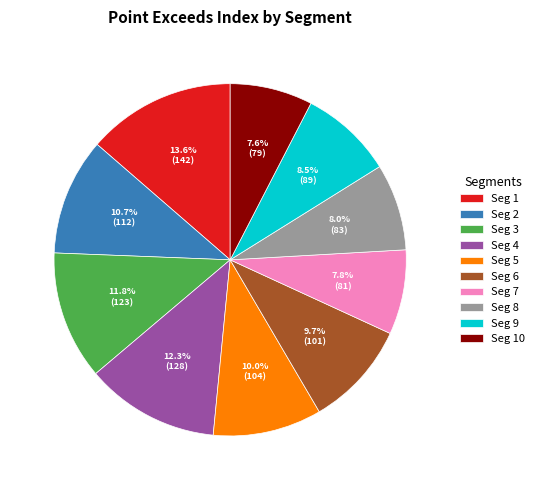

How many slices are in this pie chart?

10